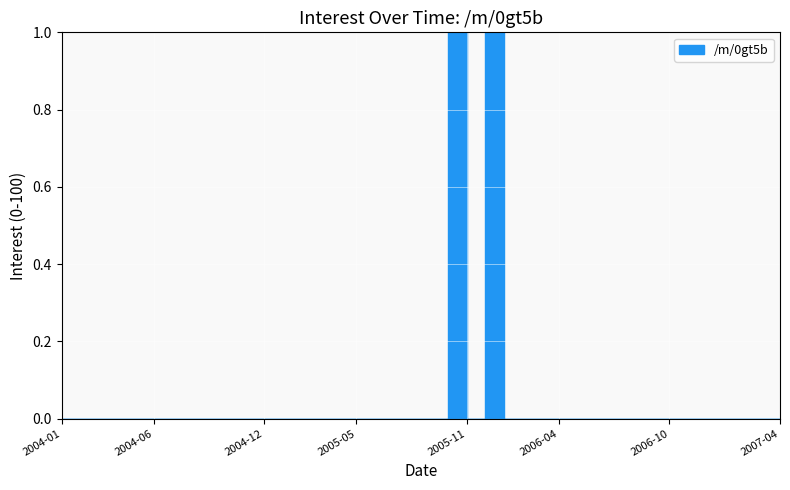

Rank the categories by value from highest to lowest.

2005-10, 2005-12, 2004-01, 2004-02, 2004-03, 2004-04, 2004-05, 2004-06, 2004-07, 2004-08, 2004-09, 2004-10, 2004-11, 2004-12, 2005-01, 2005-02, 2005-03, 2005-04, 2005-05, 2005-06, 2005-07, 2005-08, 2005-09, 2005-11, 2006-01, 2006-02, 2006-03, 2006-04, 2006-05, 2006-06, 2006-07, 2006-08, 2006-09, 2006-10, 2006-11, 2006-12, 2007-01, 2007-02, 2007-03, 2007-04